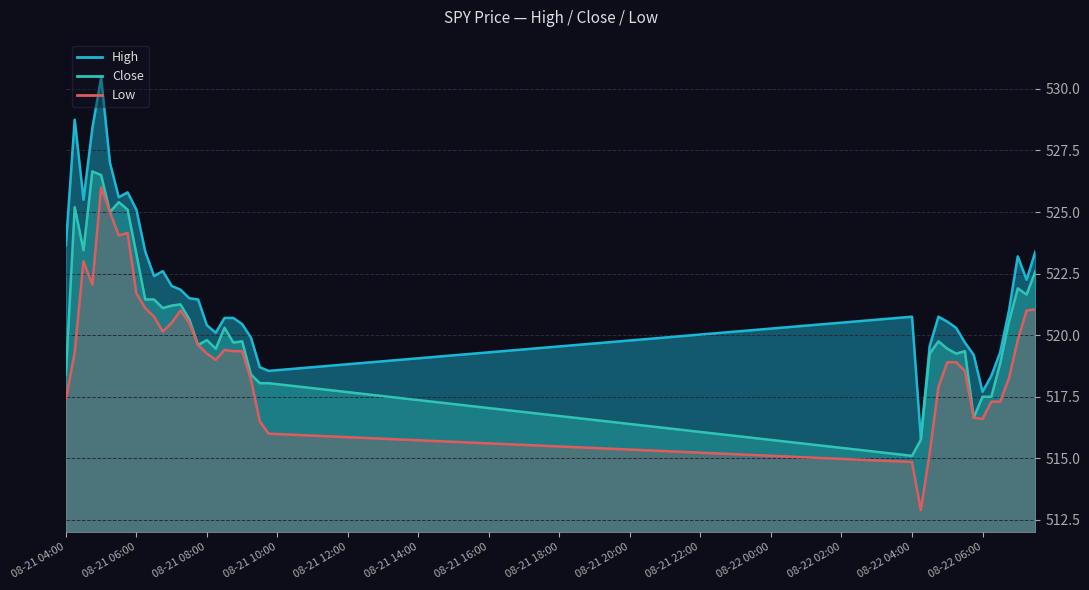

Which series has the widest spread of values?

High